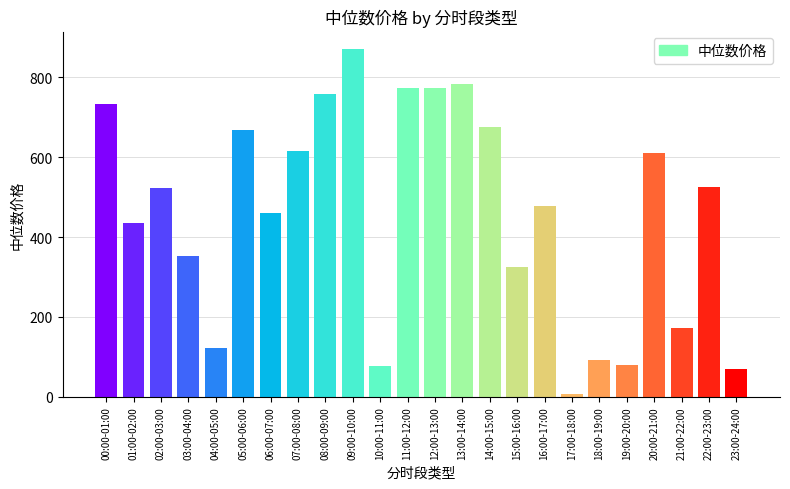

Rank the categories by value from highest to lowest.

09:00-10:00, 13:00-14:00, 12:00-13:00, 11:00-12:00, 08:00-09:00, 00:00-01:00, 14:00-15:00, 05:00-06:00, 07:00-08:00, 20:00-21:00, 22:00-23:00, 02:00-03:00, 16:00-17:00, 06:00-07:00, 01:00-02:00, 03:00-04:00, 15:00-16:00, 21:00-22:00, 04:00-05:00, 18:00-19:00, 19:00-20:00, 10:00-11:00, 23:00-24:00, 17:00-18:00